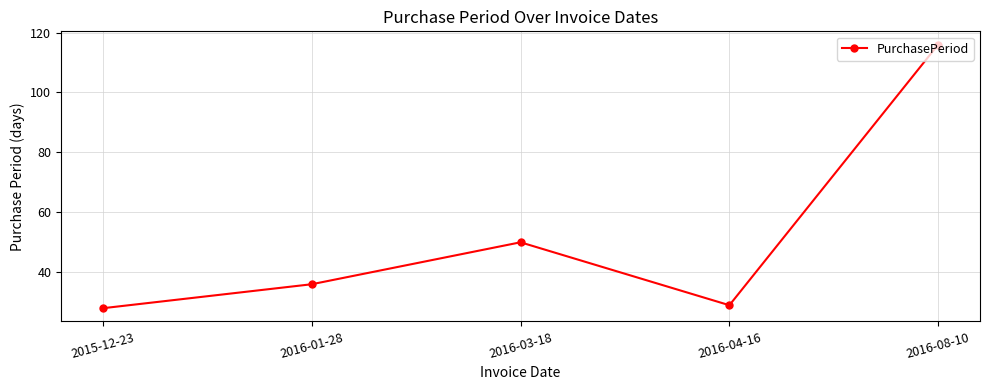

Reading right to left, list all the values displayed in this chart.

116	29	50	36	28